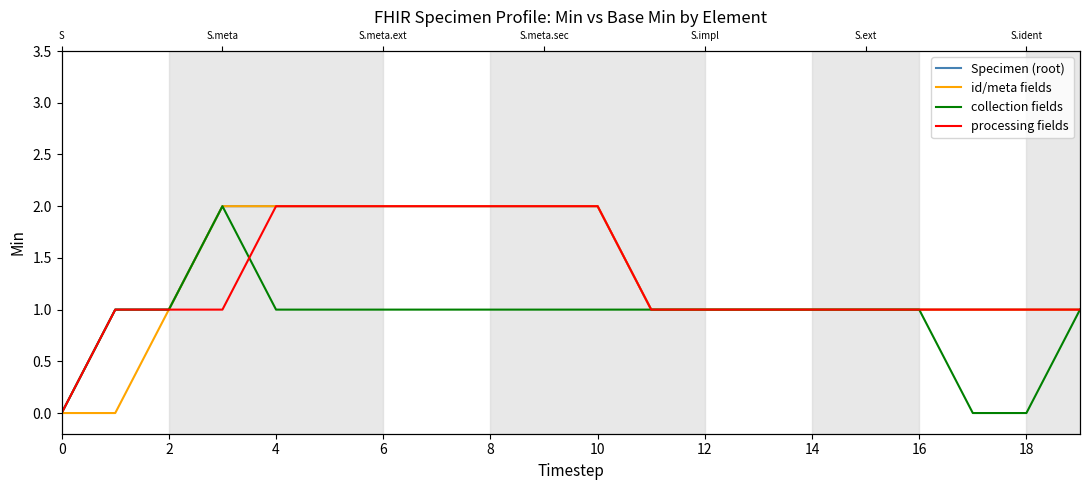

What is the sum of all processing fields values?

26